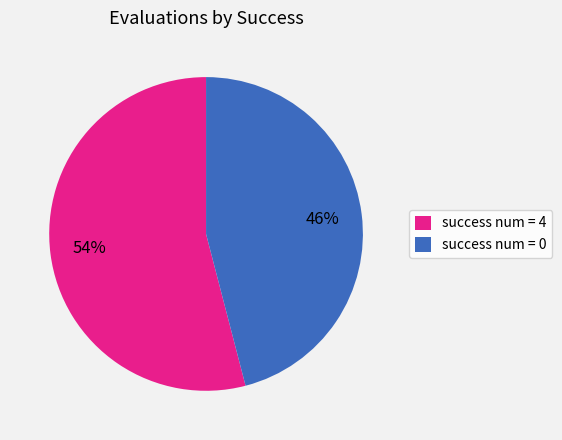

Is there any slice that represents more than half of the pie?

Yes